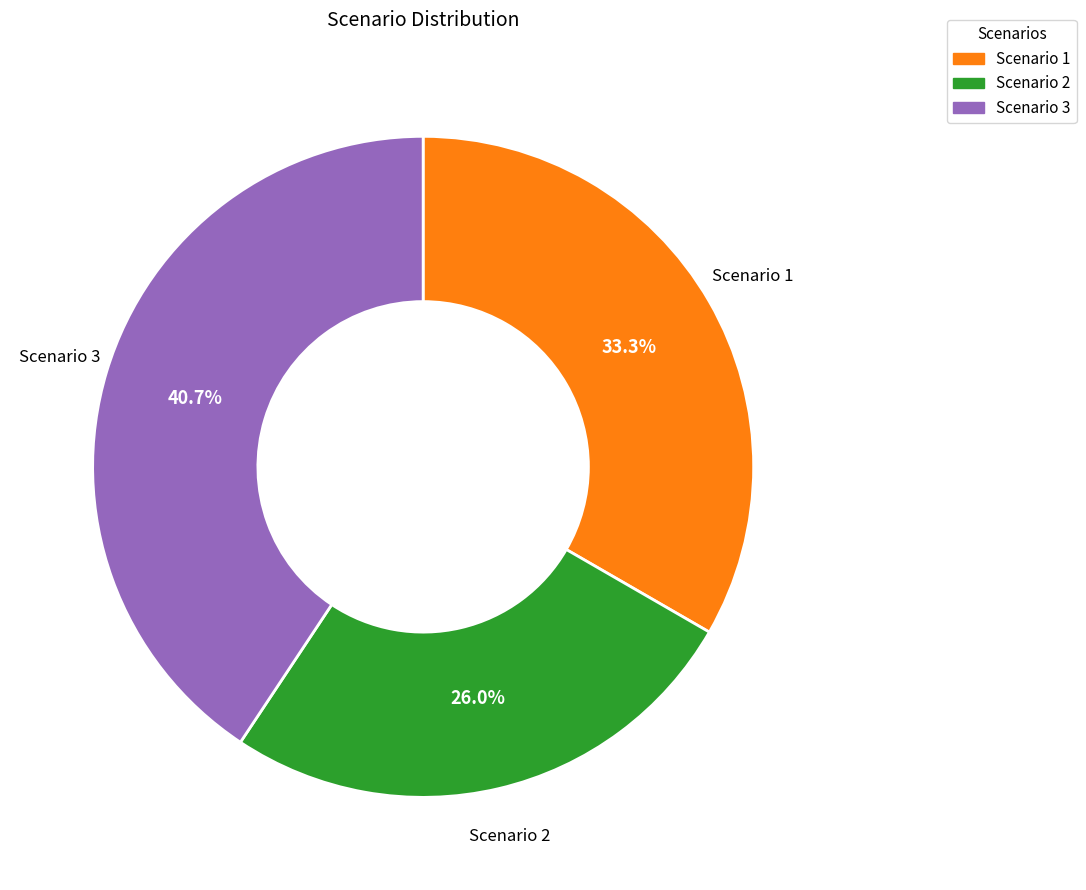

Does any single category account for the majority?

No